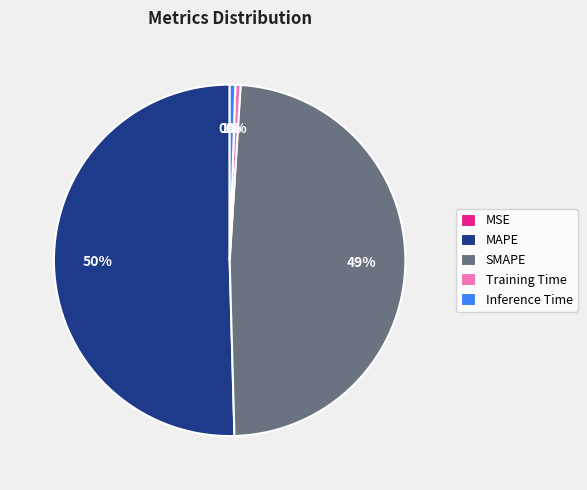

What is the largest slice in the pie chart?

MAPE